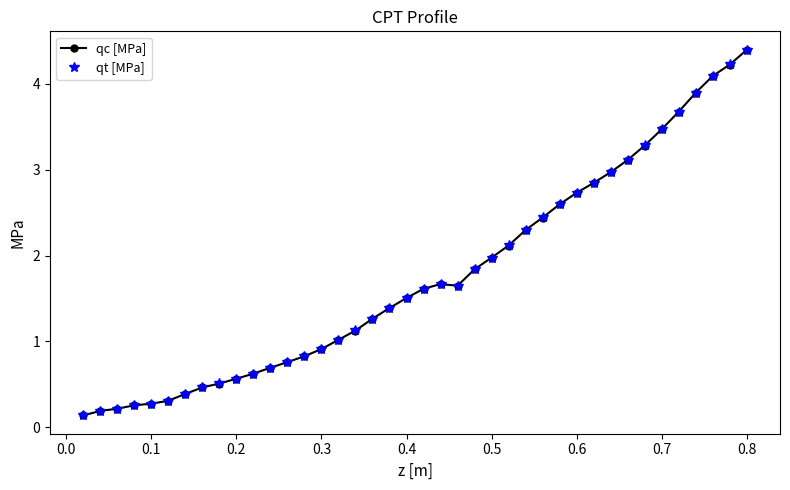

What is the value of the qc [MPa] point at the 4th from the left?

0.3